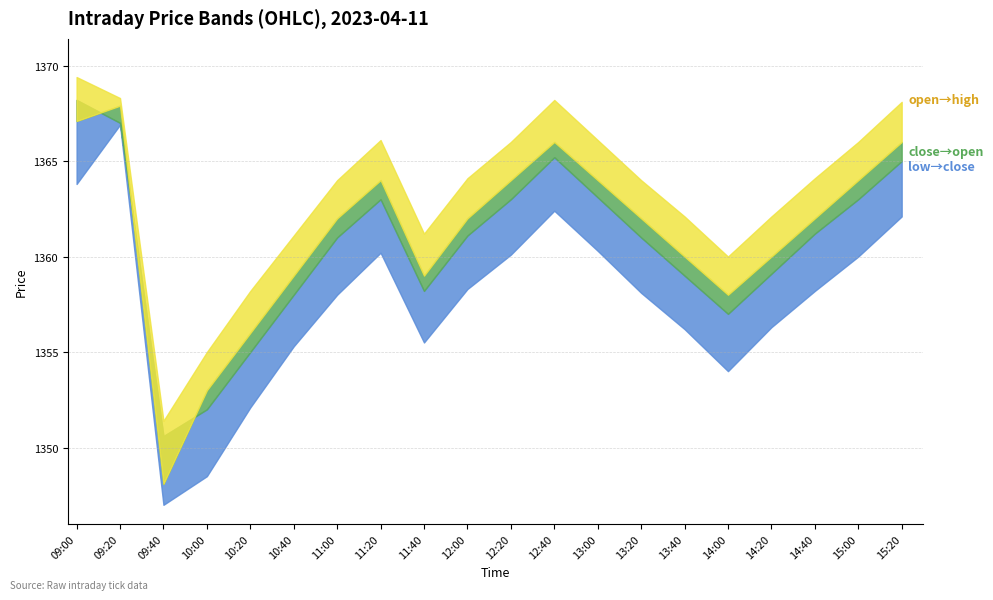

Reading left to right, transcribe all the data shown in this chart.

low: 1363.8	1366.9	1347.3	1348.5	1352.0	1355.0	1358.0	1360.0	1355.0	1358.0	1360.0	1362.0	1360.0	1358.0	1356.0	1354.0	1356.0	1358.0	1360.0	1362.0
close: 1368.2	1367.0	1350.6	1352.0	1355.0	1358.0	1361.0	1363.0	1358.0	1361.0	1363.0	1365.0	1363.0	1361.0	1359.0	1357.0	1359.0	1361.0	1363.0	1365.0
open: 1367.1	1367.9	1348.1	1353.0	1356.0	1359.0	1362.0	1364.0	1359.0	1362.0	1364.0	1366.0	1364.0	1362.0	1360.0	1358.0	1360.0	1362.0	1364.0	1366.0
high: 1369.4	1368.3	1351.4	1355.0	1358.0	1361.0	1364.0	1366.0	1361.0	1364.0	1366.0	1368.0	1366.0	1364.0	1362.0	1360.0	1362.0	1364.0	1366.0	1368.0